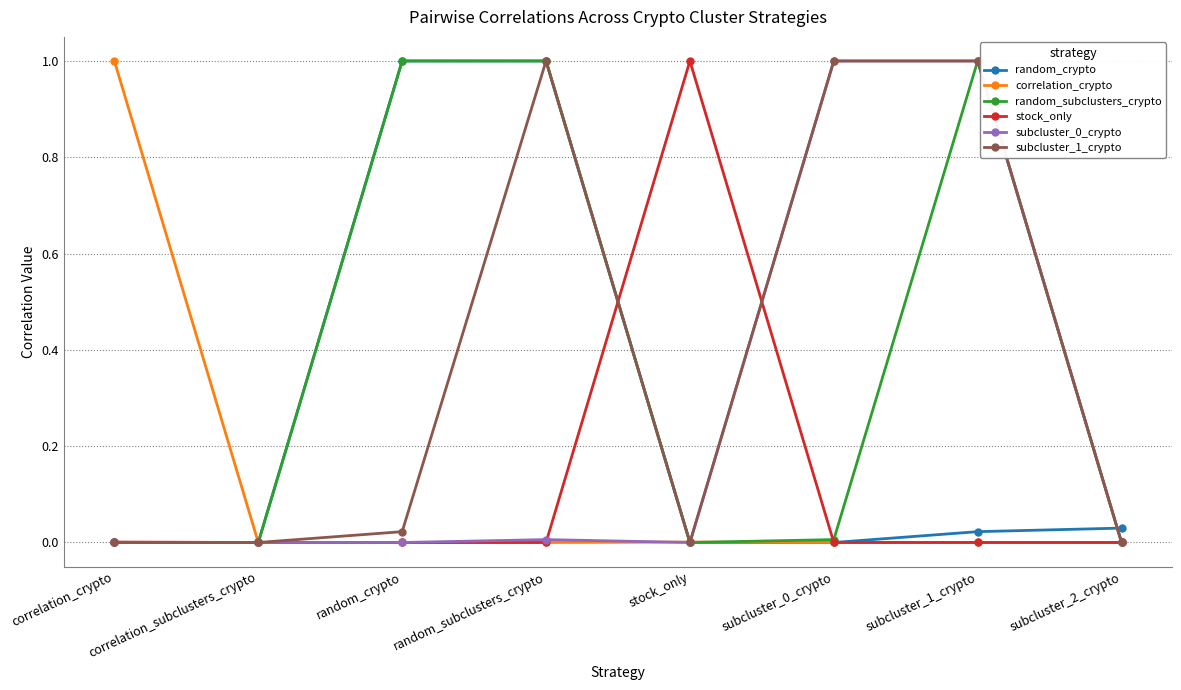

True or false: correlation_crypto has a value of -0.4 at subcluster_1_crypto.

False